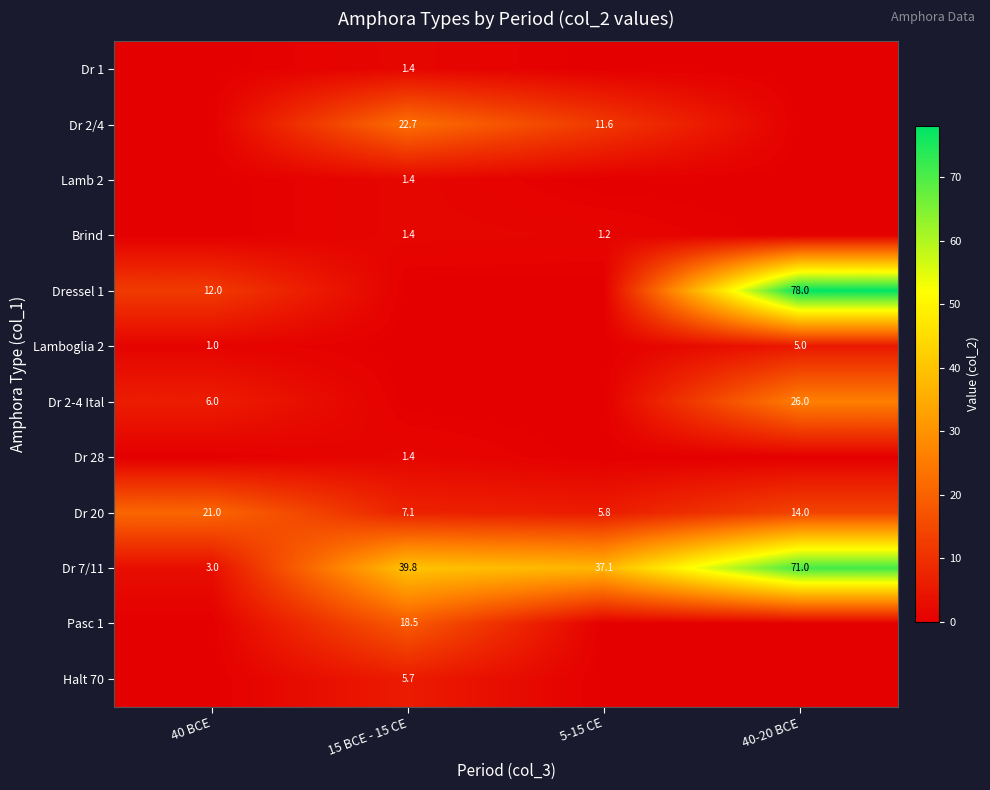

What is the spread (max minus min) of values at 15 BCE - 15 CE?

39.8